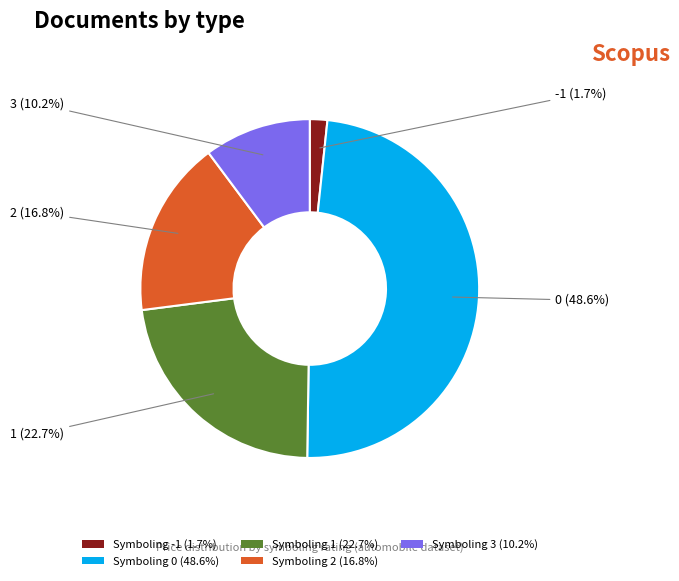

How many segments does this pie chart have?

5